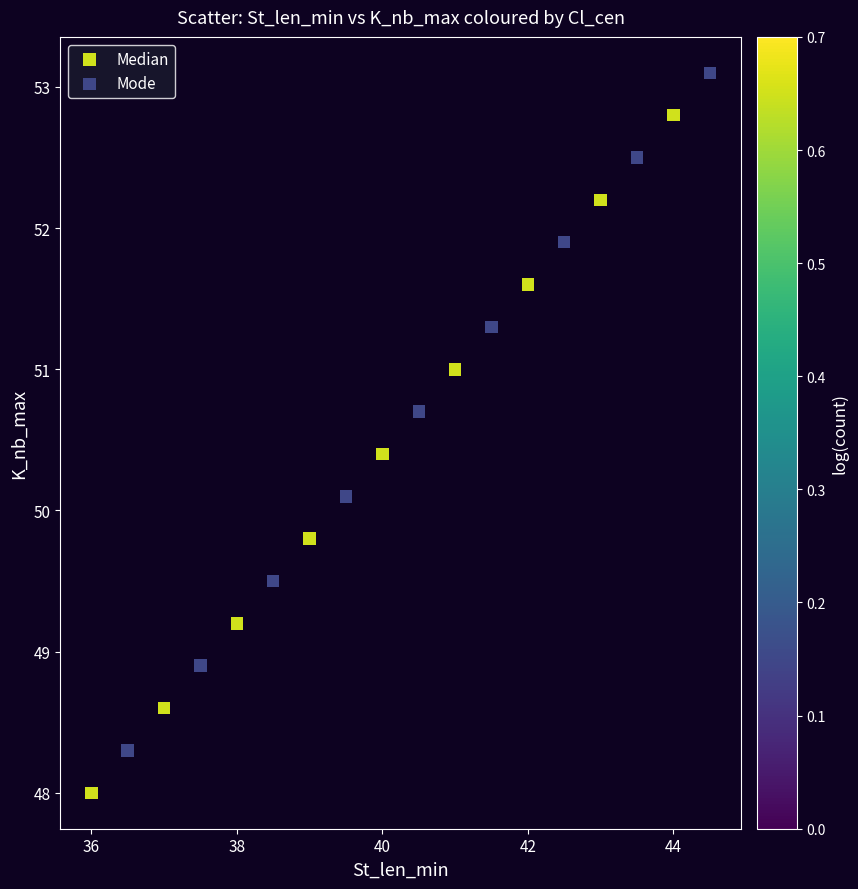

Which series contains the highest Y value?

Mode